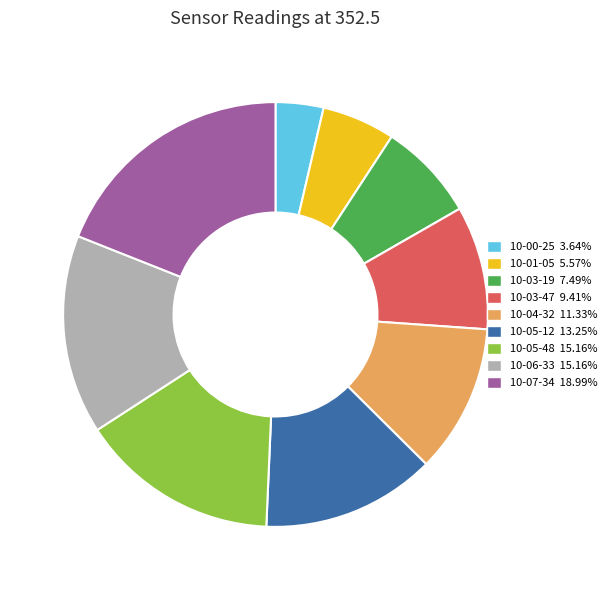

Between 10-01-05 and 10-07-34, which is larger?

10-07-34